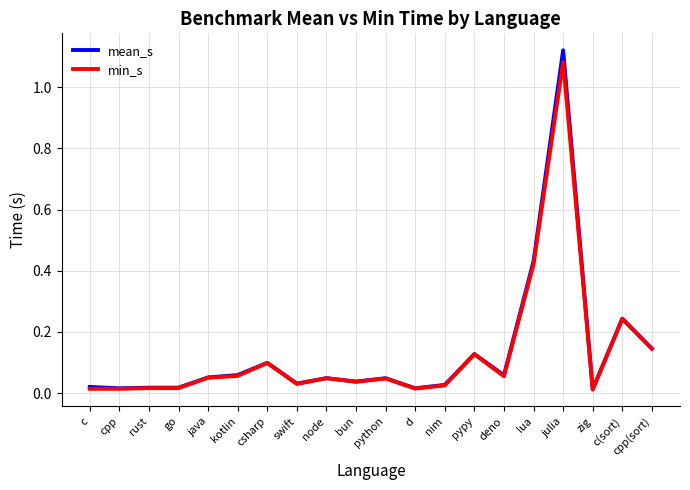

What position from the left is bun?

10